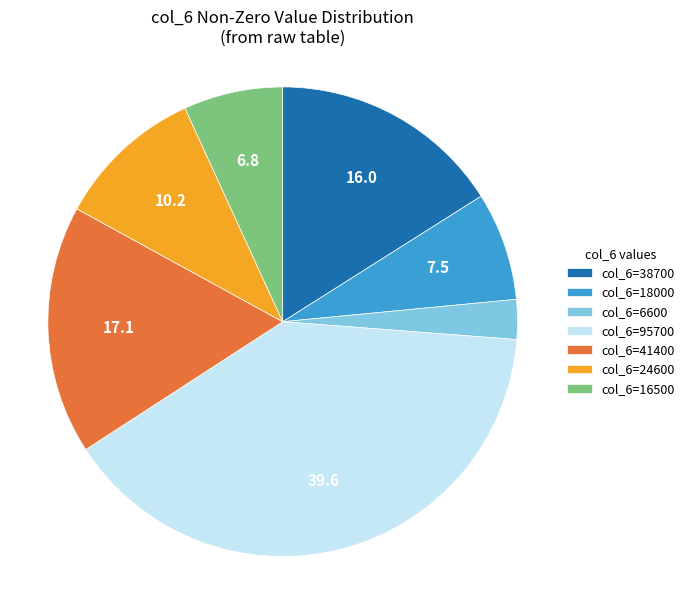

Is the sum of col_6=41400 and col_6=6600 greater than half?

No